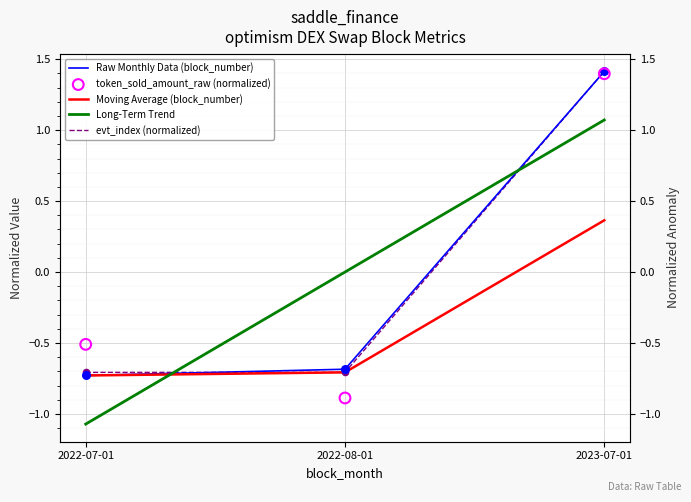

Which series has the largest Y range (max minus min)?

token_sold_amount_raw (normalized)